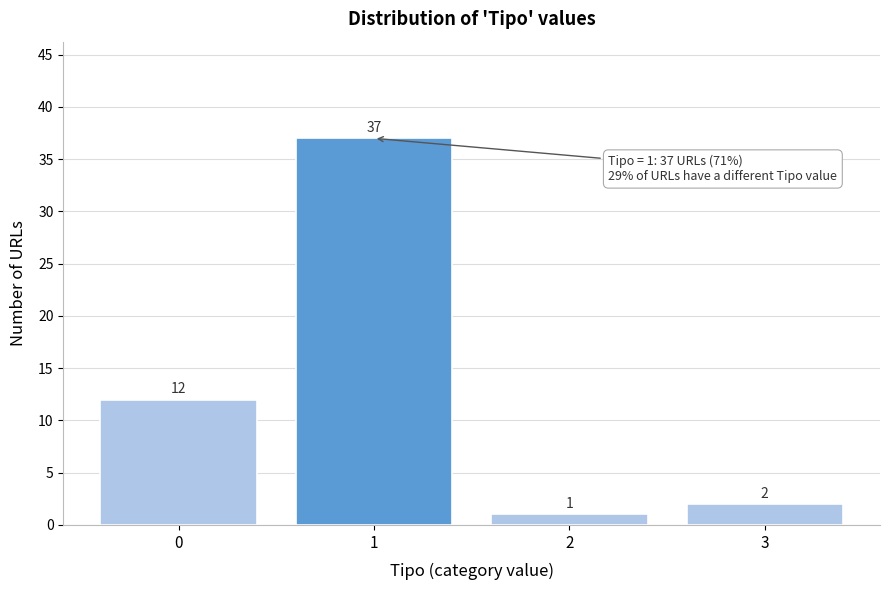

Reading right to left, what are all the values shown in this chart?

3=2	2=1	1=37	0=12